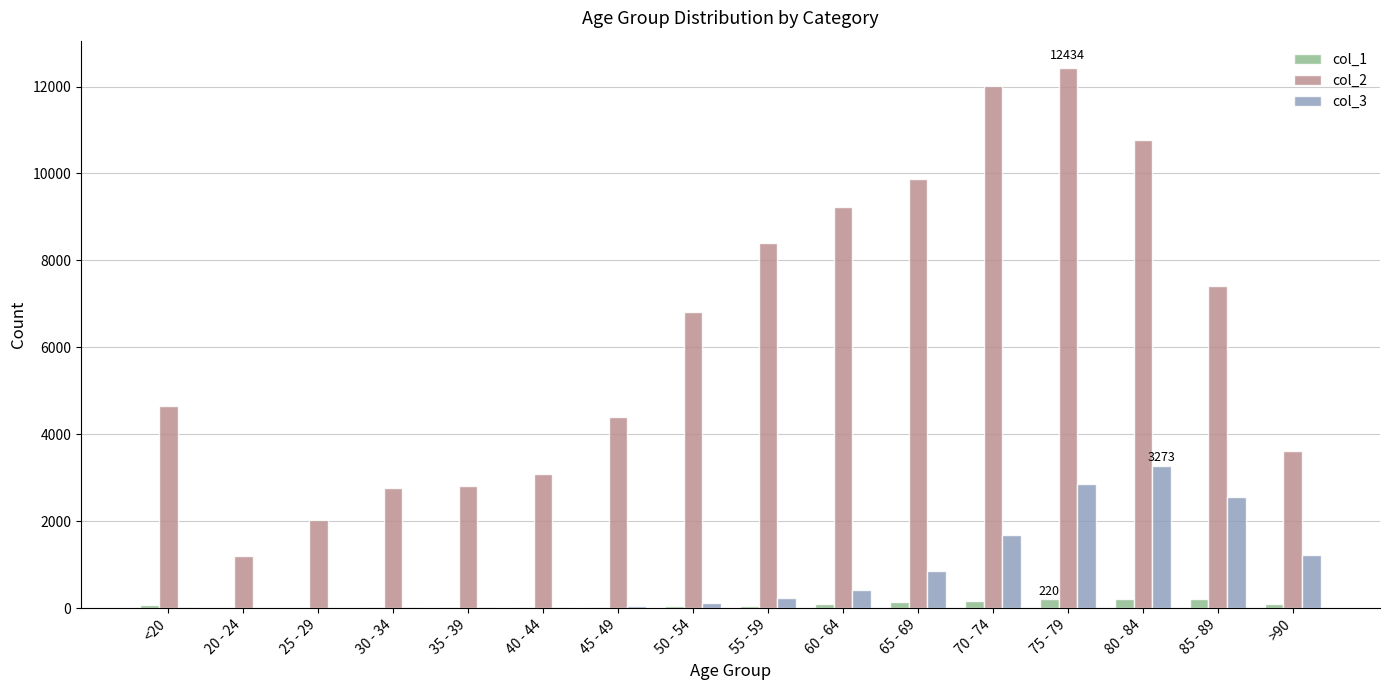

At which category is the sum across all series the highest?

75 - 79